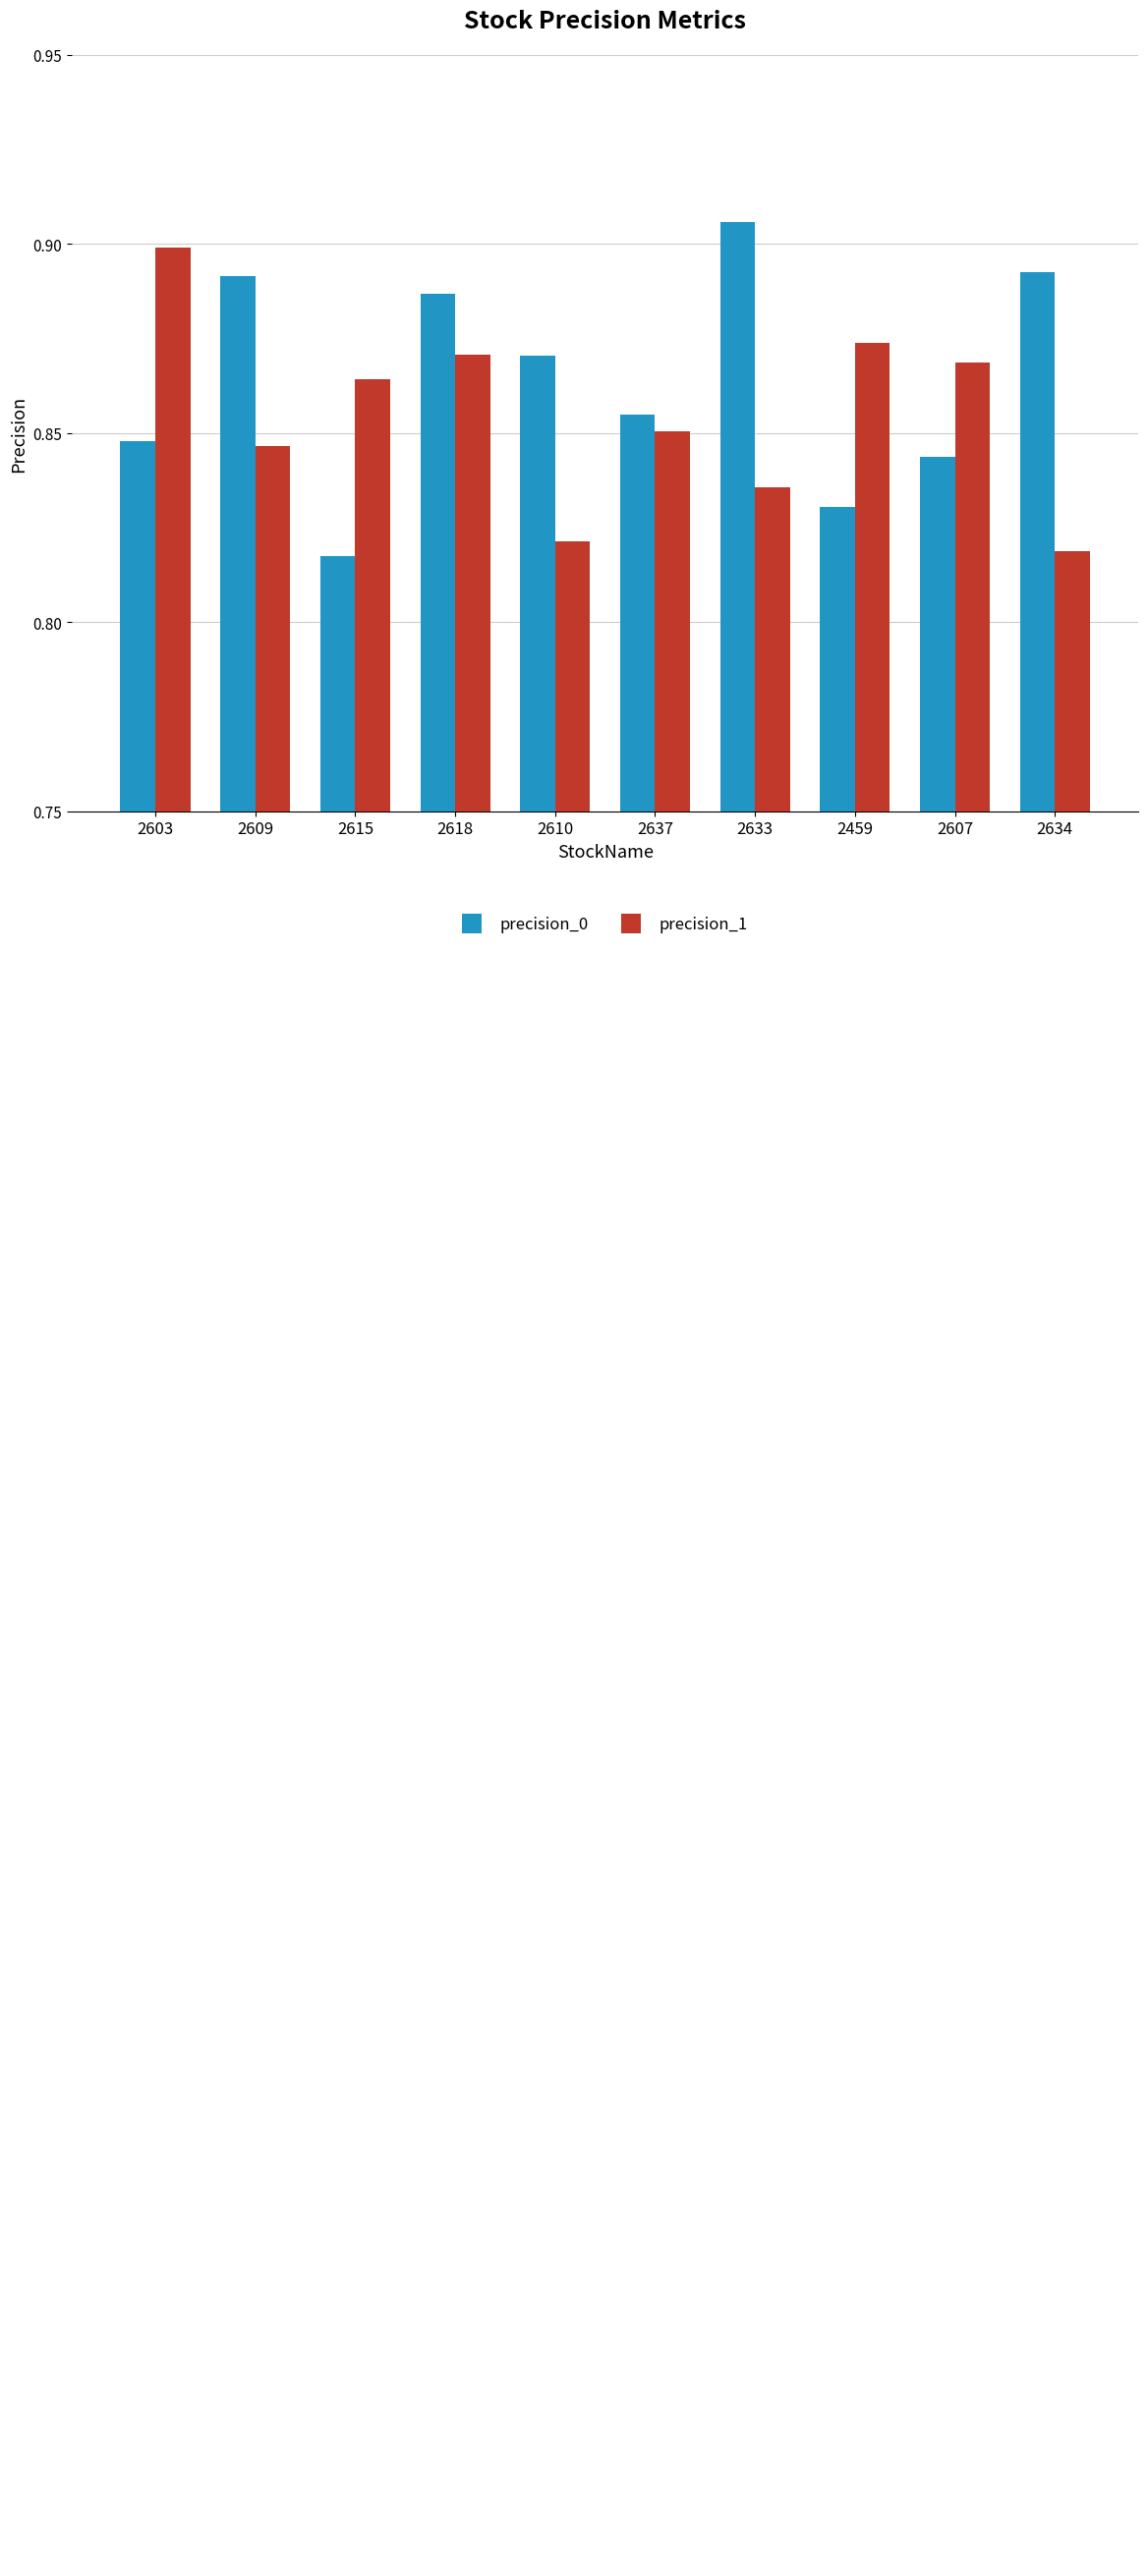

Which label corresponds to the largest value in the chart?

2633